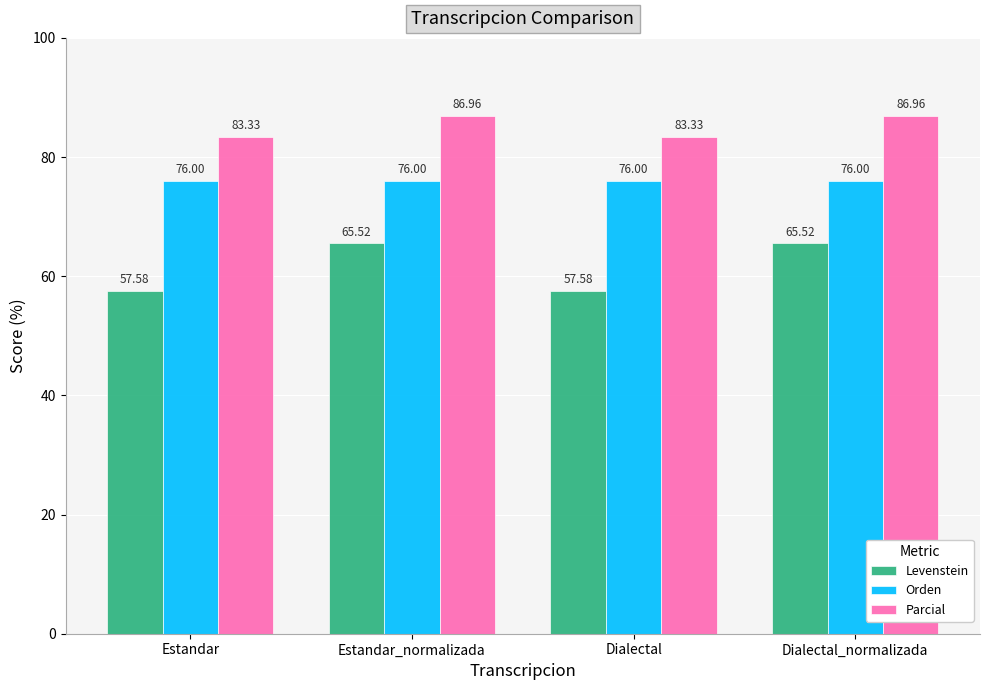

Reading left to right, what are all the values shown in this chart?

Levenstein: Estandar=57.6	Estandar_normalizada=65.5	Dialectal=57.6	Dialectal_normalizada=65.5
Orden: Estandar=76.0	Estandar_normalizada=76.0	Dialectal=76.0	Dialectal_normalizada=76.0
Parcial: Estandar=83.3	Estandar_normalizada=87.0	Dialectal=83.3	Dialectal_normalizada=87.0